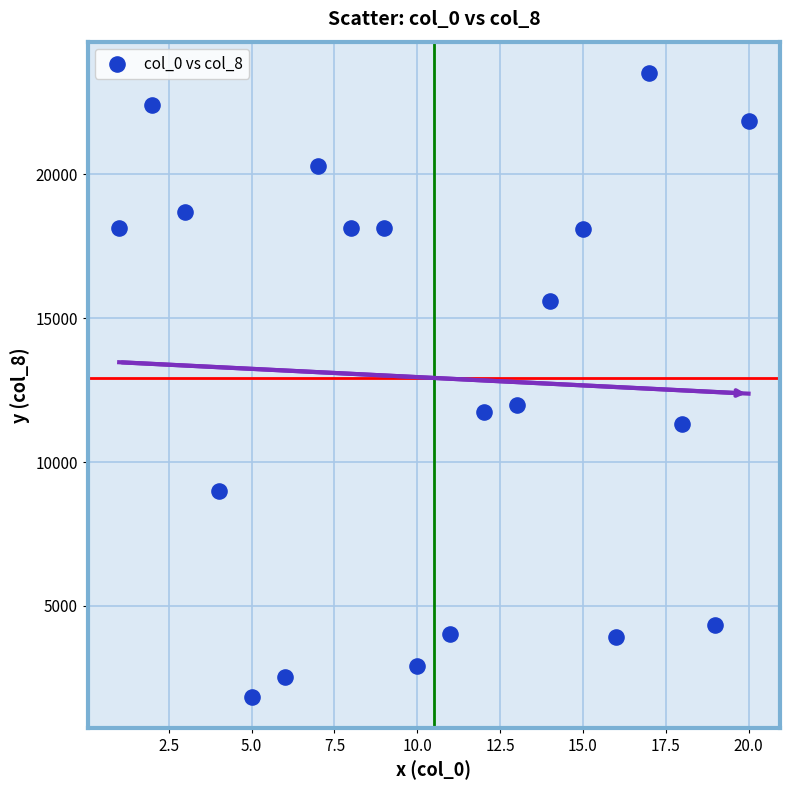

What is the range of X values (max minus min)?

19.0